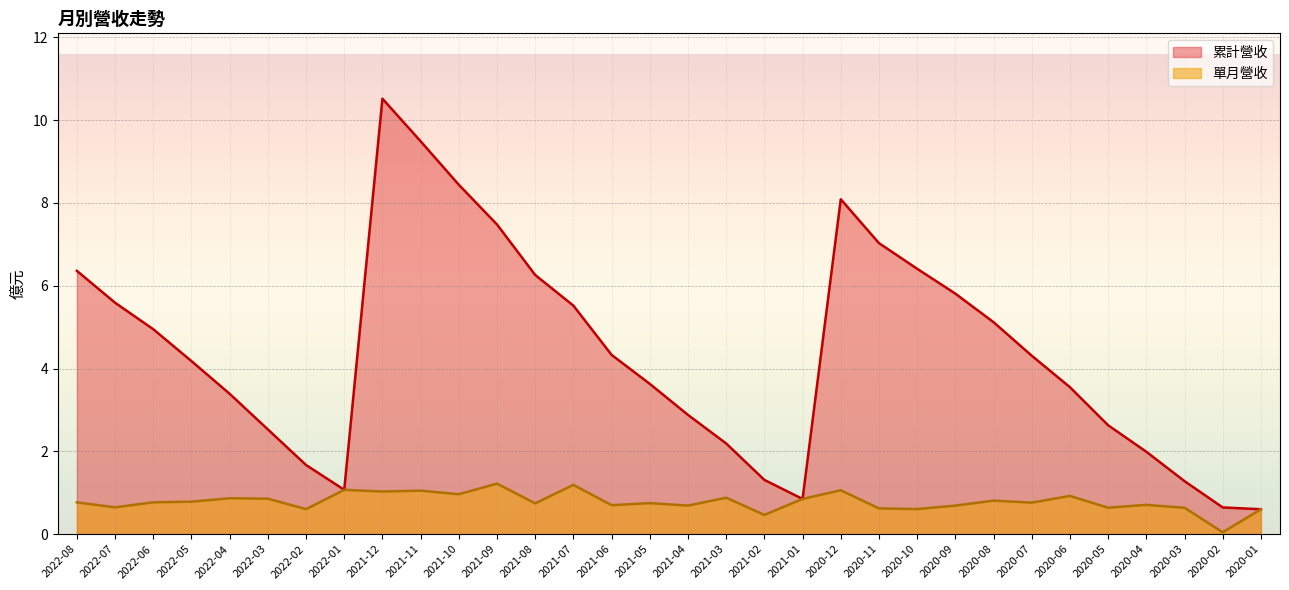

How many series are shown in this chart?

2